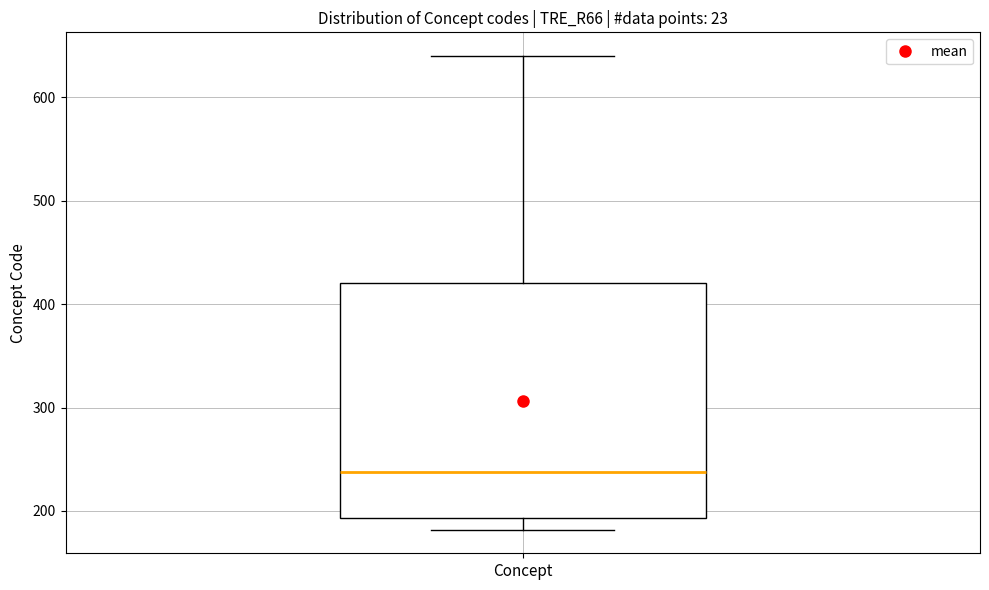

Transcribe this box plot: give where the median line is, the range the box spans, and where the two whiskers end, as read against the y-axis. The values are not printed on the chart, so give them approximately, as read against the axis.

median 240, box 190 to 420, whiskers 180 to 640